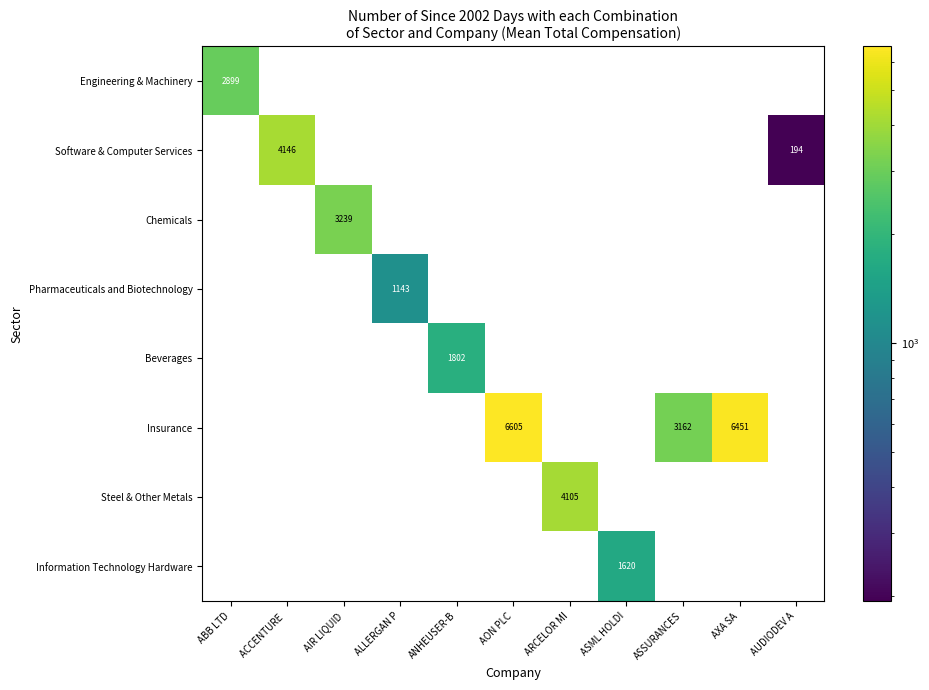

True or false: Beverages has a value of 1802 at ANHEUSER-B.

True